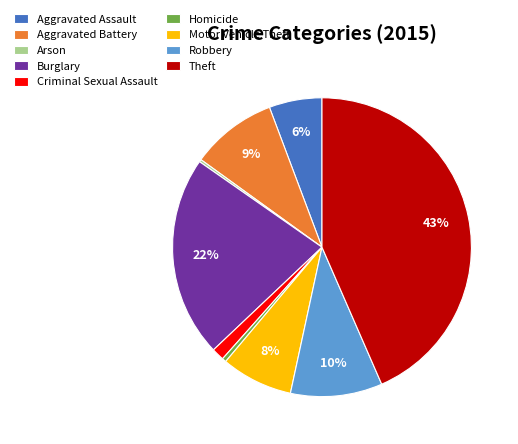

Which slice is the largest?

Theft